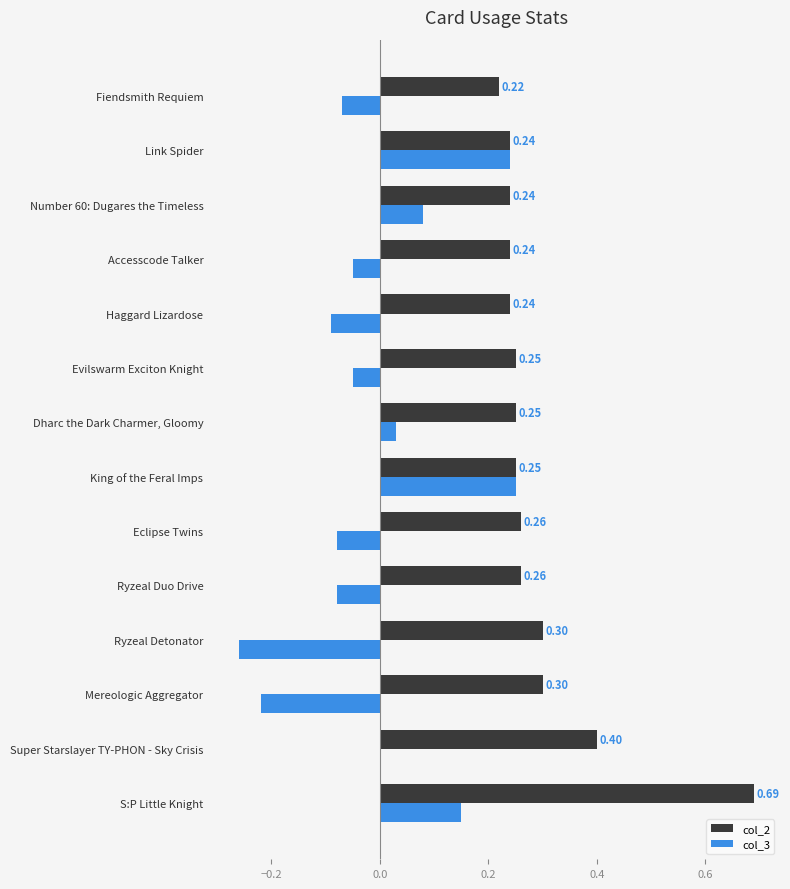

At which label is col_3 closest to 0?

Super Starslayer TY-PHON - Sky Crisis